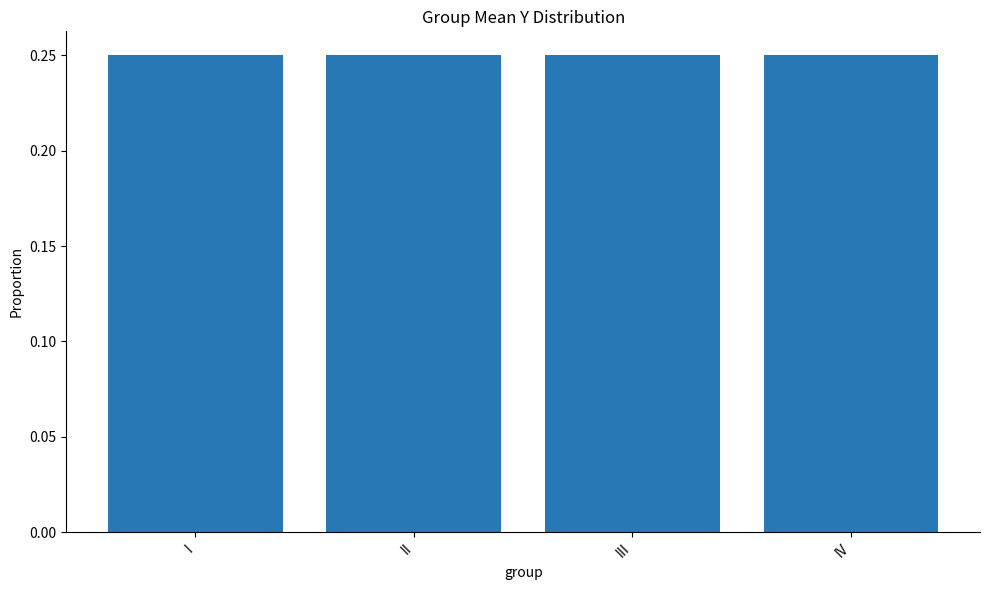

What is the sum of the values at IV and III?

0.5